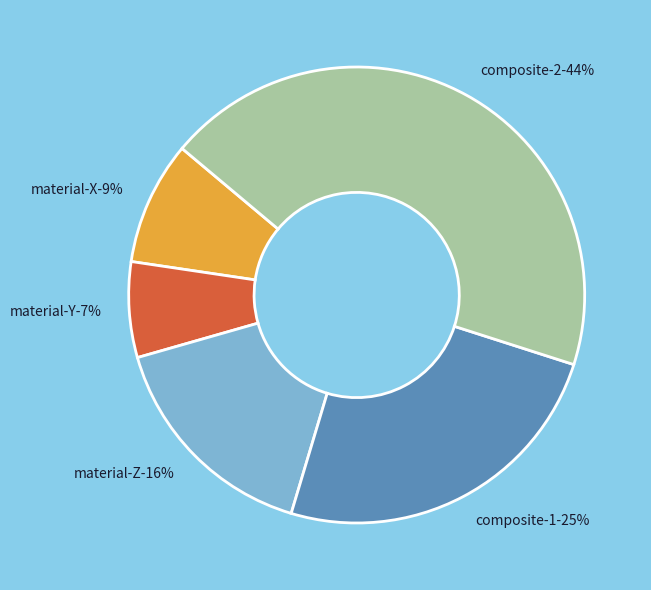

Count the number of slices in the pie.

5